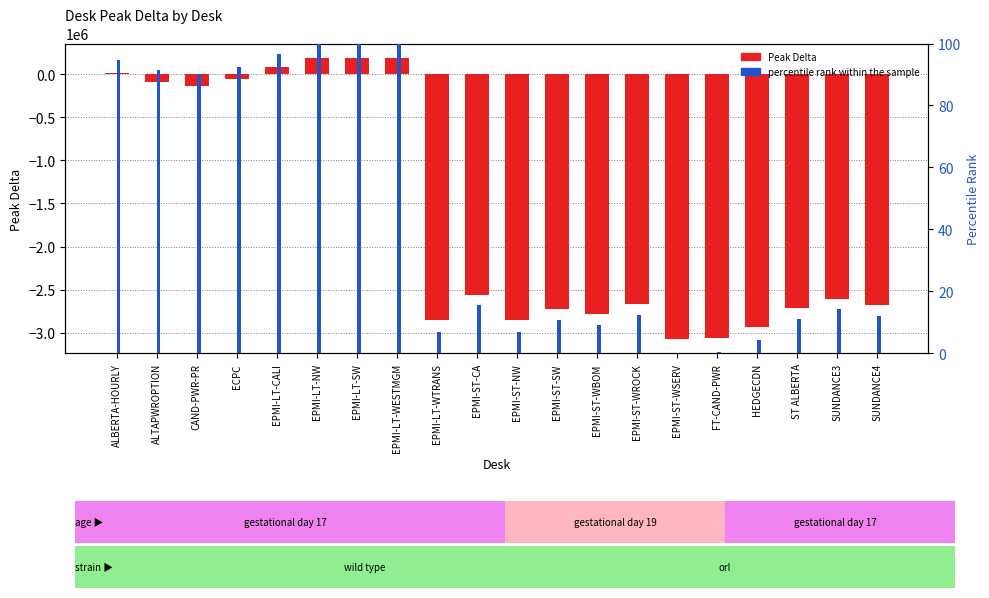

What is the label of the 14th bar from the left?

EPMI-ST-WROCK